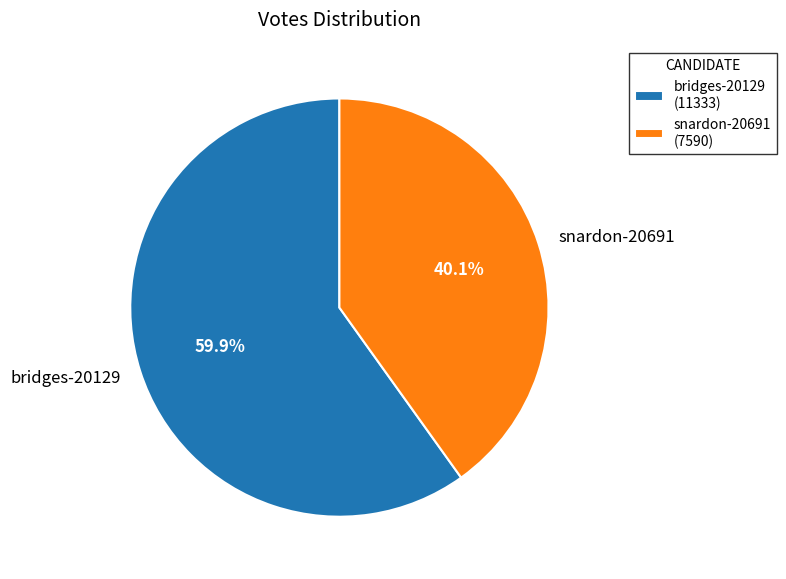

How many slices are in this pie chart?

2